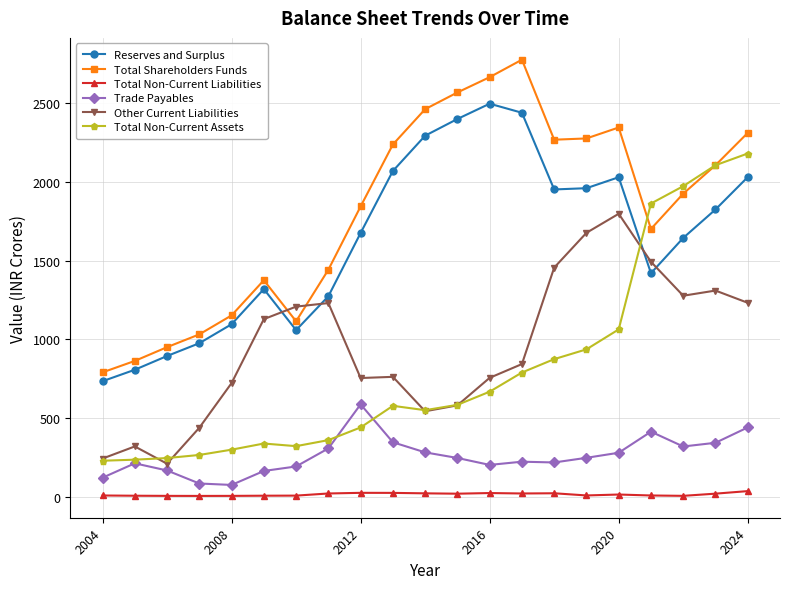

True or false: Total Non-Current Liabilities and Trade Payables intersect in this chart.

False